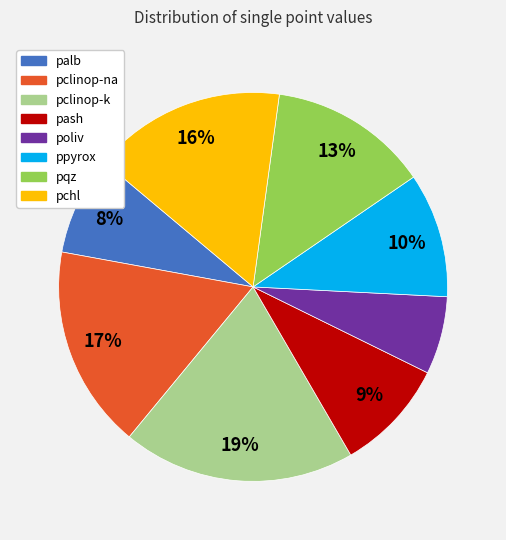

Count the number of slices in the pie.

8